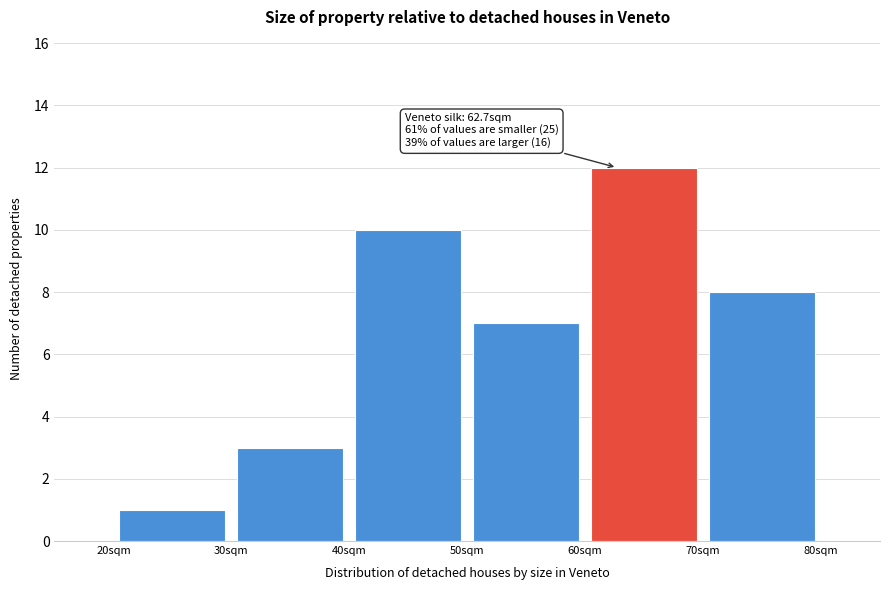

Over which range of the x-axis is the bar tallest?

60 to 70